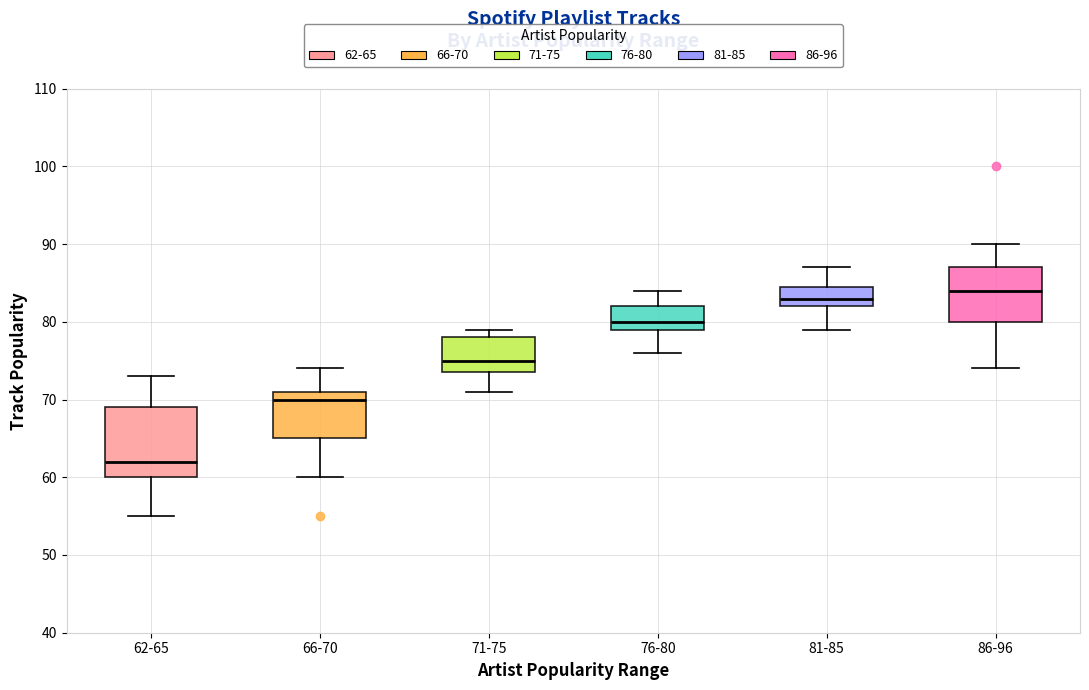

Which box's median line is the lowest?

62-65